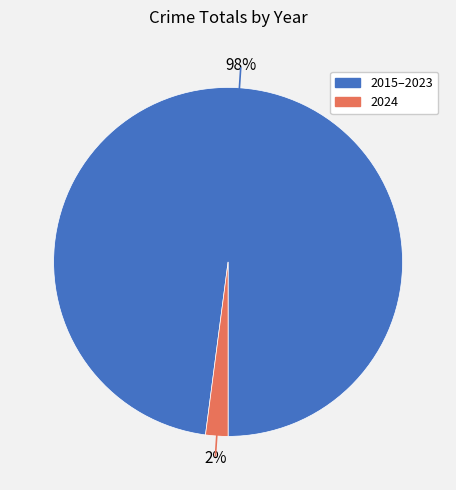

How many segments does this pie chart have?

2